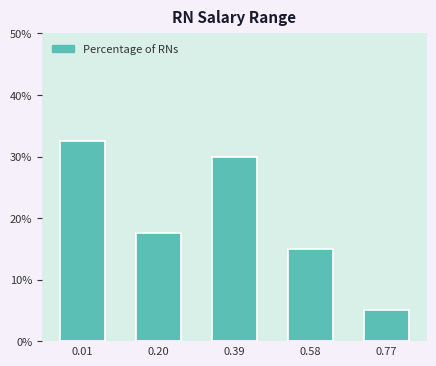

Reading right to left, transcribe all the data shown in this chart.

0.77=5.0	0.58=15.0	0.39=30.0	0.20=17.5	0.01=32.5